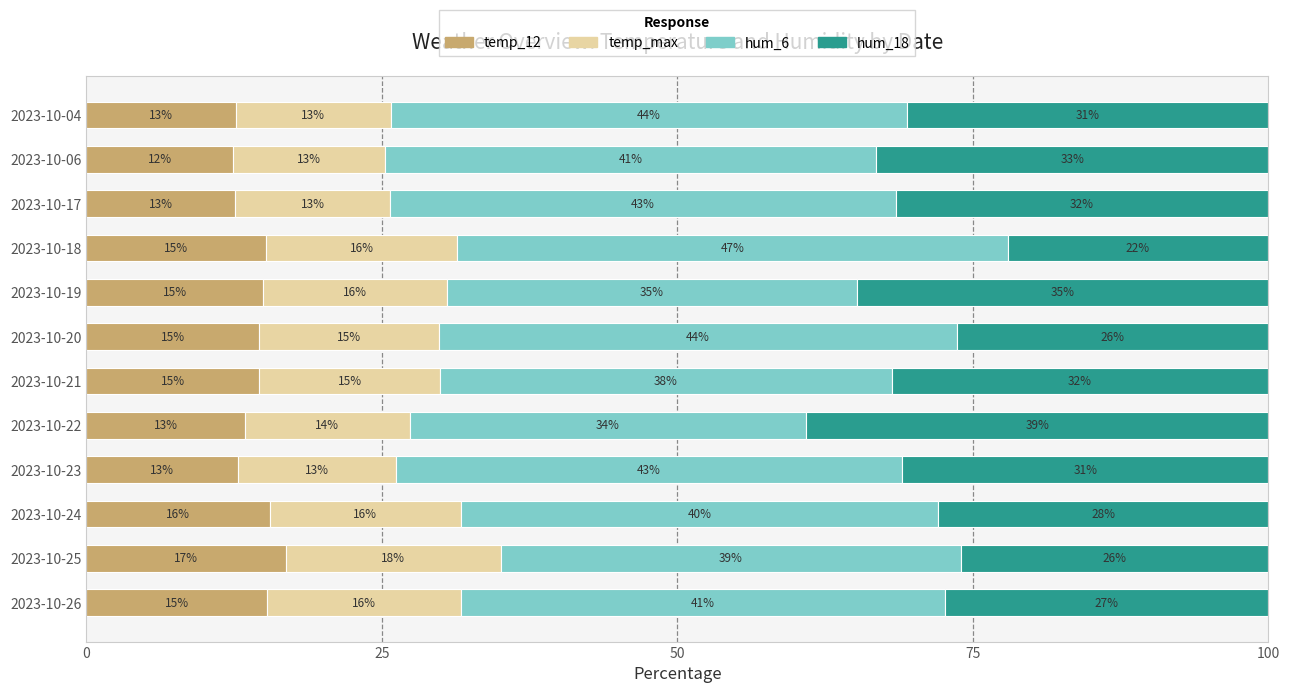

What is the total value across all series at 2023-10-24?

100.0